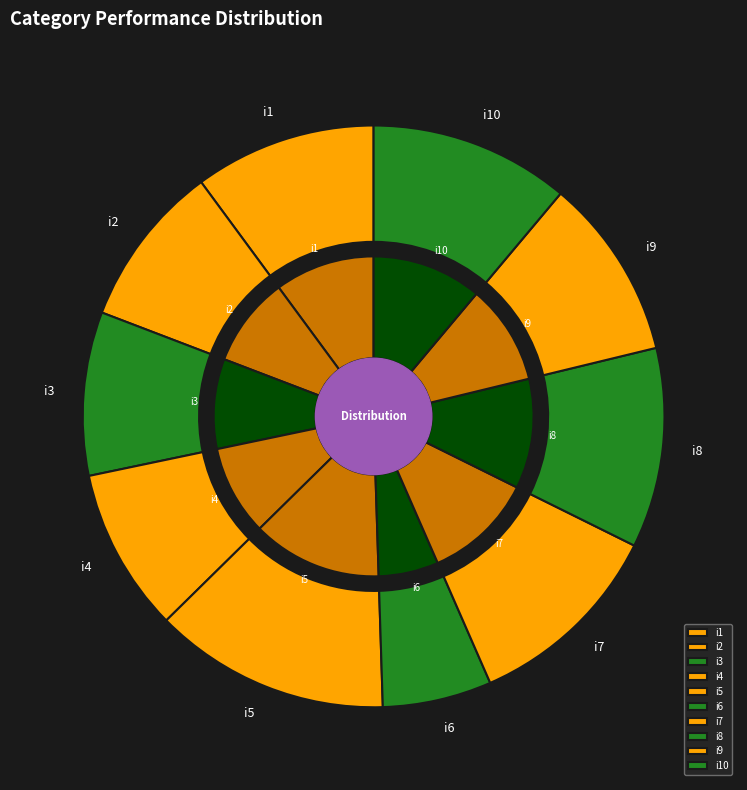

Which category has the biggest portion of the pie?

i5